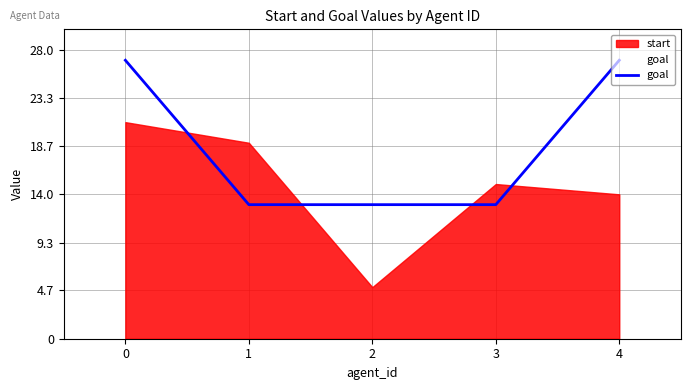

Rank the series at 3 from highest to lowest value.

start, goal